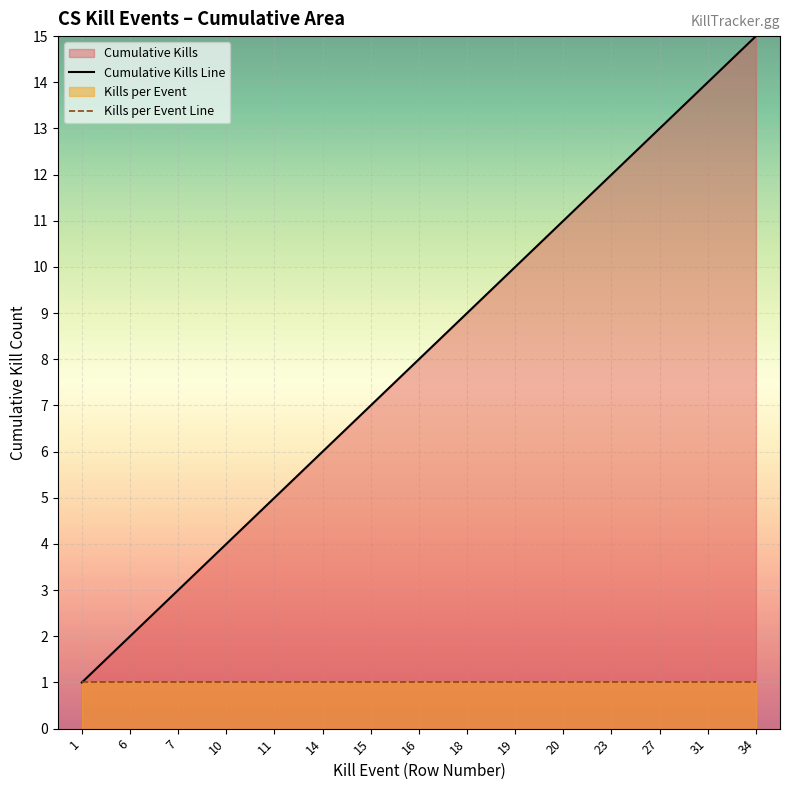

Which series has the largest range (max minus min)?

Cumulative Kills Line